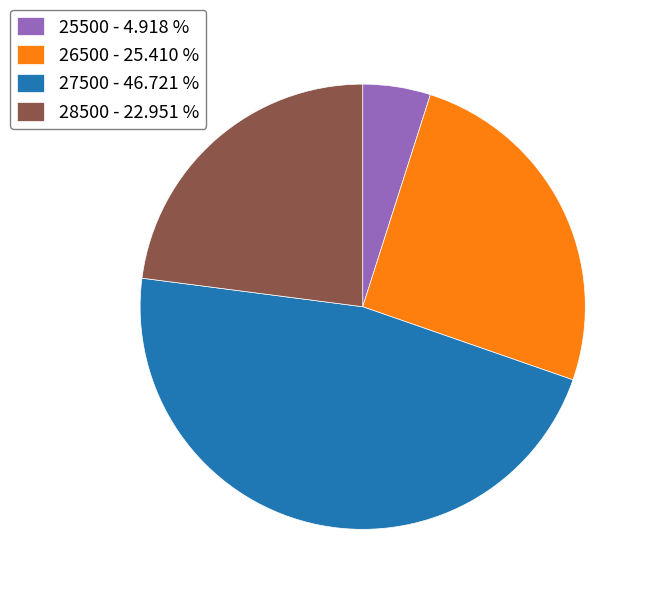

Count the number of slices in the pie.

4